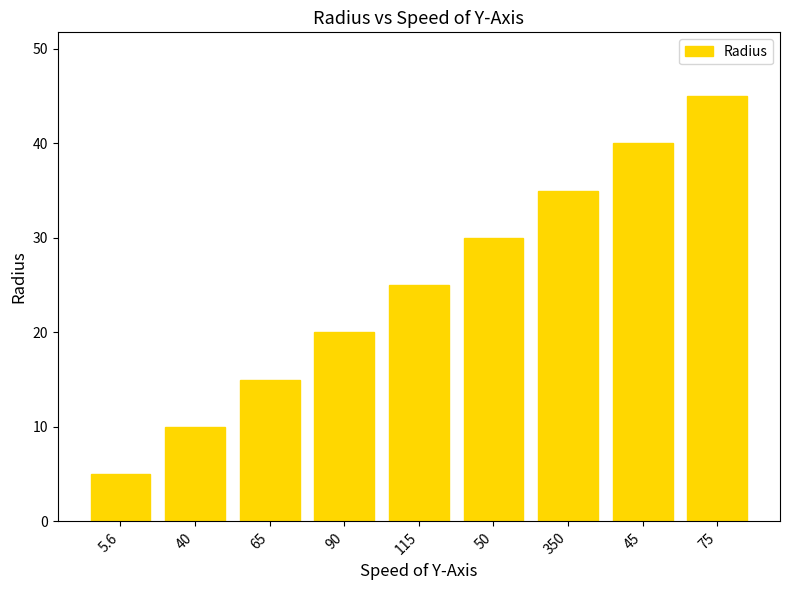

What is the label of the 9th bar from the right?

5.6